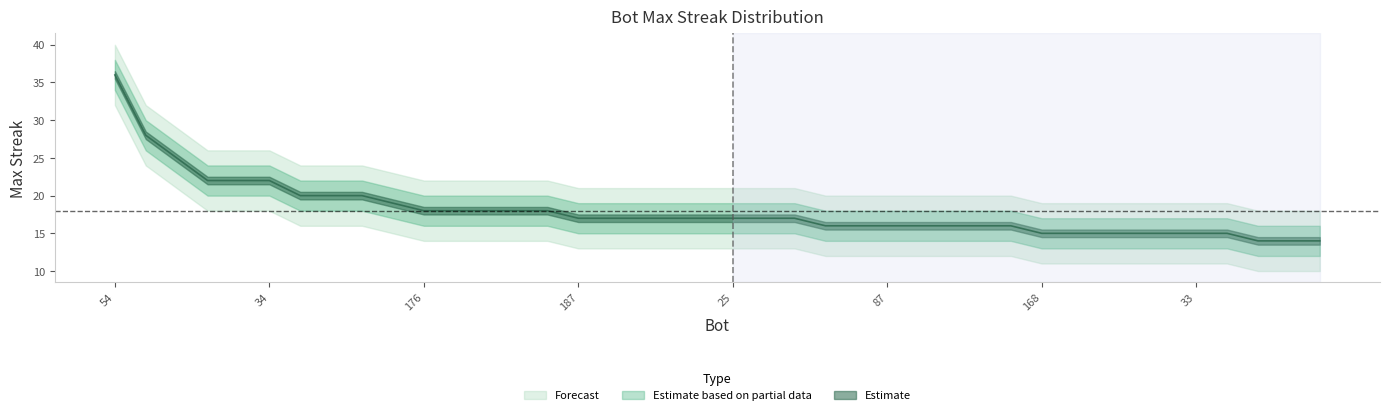

True or false: there are more than 2 points higher than both neighbors.

False